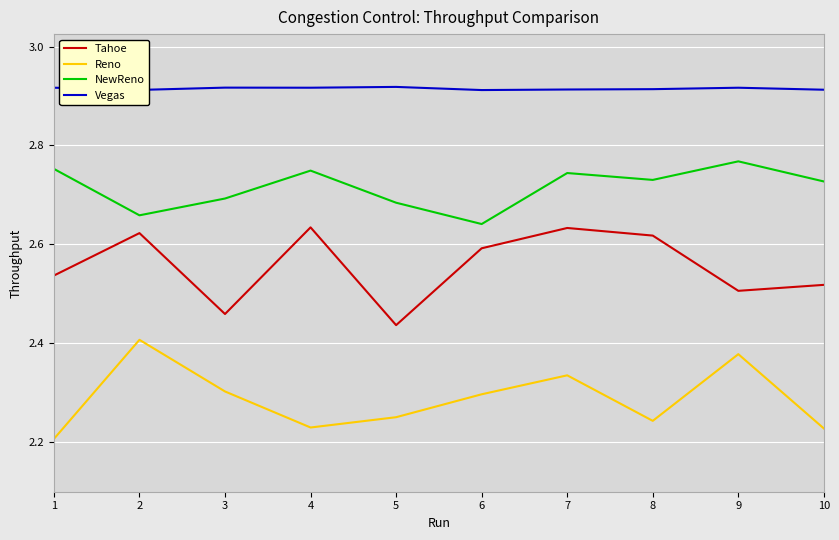

Between 7 and 8, which series saw the biggest shift?

Reno